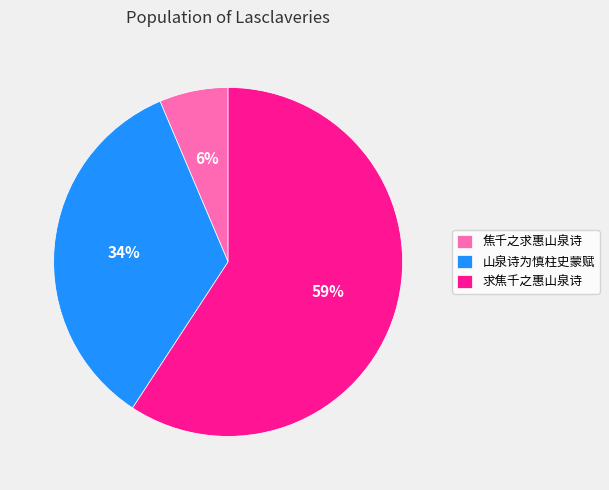

Between 焦千之求惠山泉诗 and 山泉诗为慎柱史蒙赋, which is larger?

山泉诗为慎柱史蒙赋